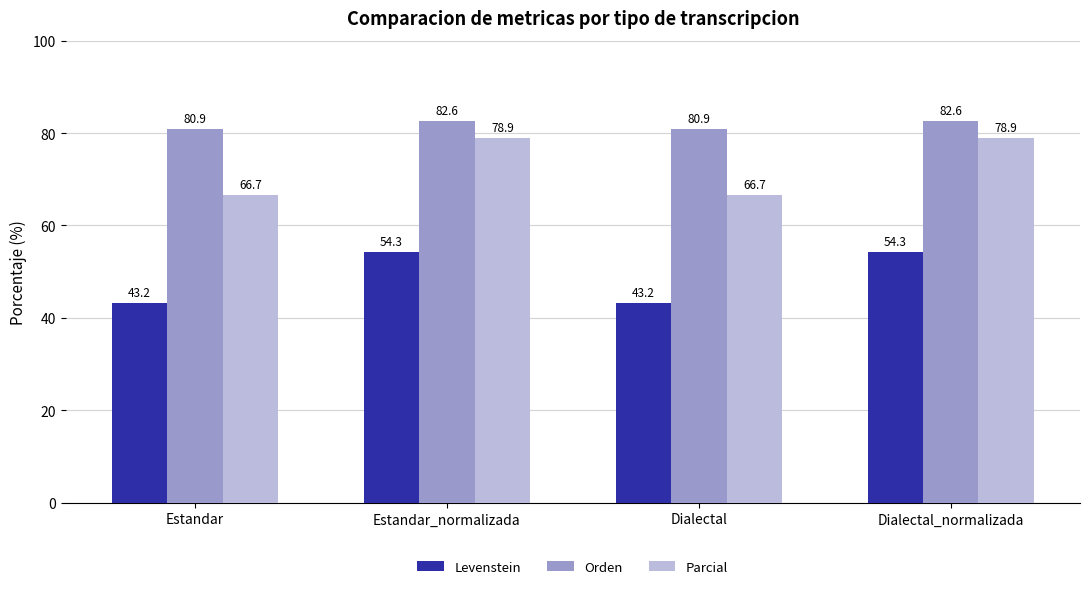

What is the maximum value for Orden?

82.6